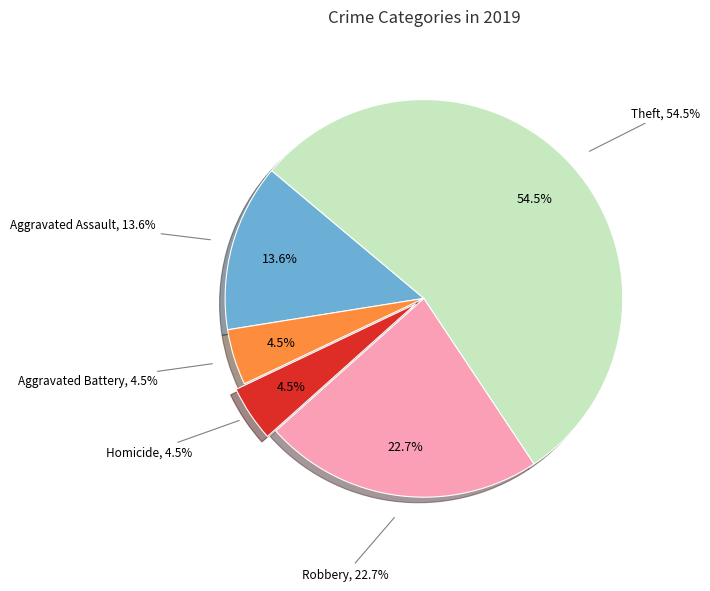

Count the number of slices in the pie.

7